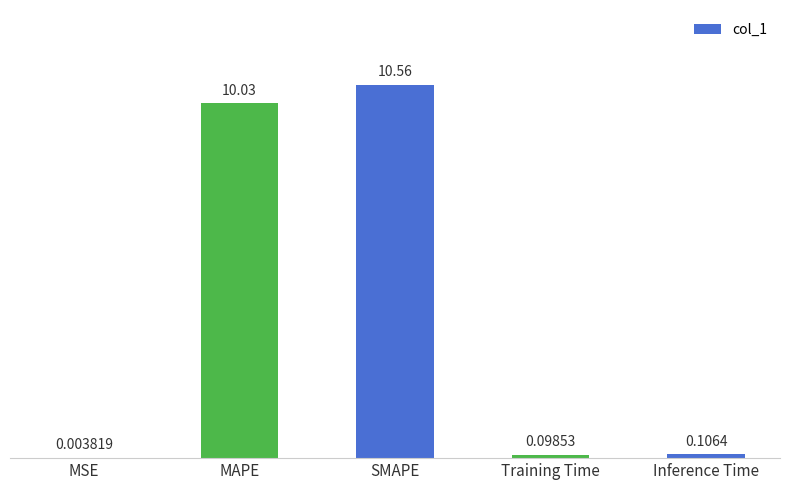

Are the bars horizontal?

No